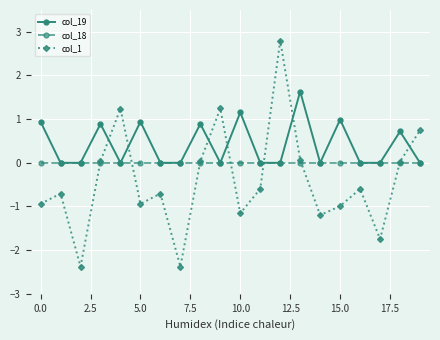

What is the value of the col_19 point at the 6th from the left?

0.9